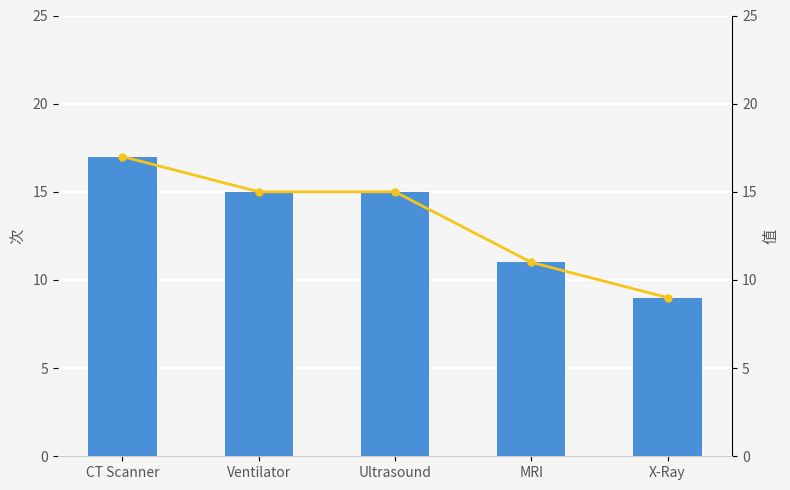

Reading left to right, what are all the values shown in this chart?

Failures: 17	15	15	11	9
Failures (line): 17	15	15	11	9